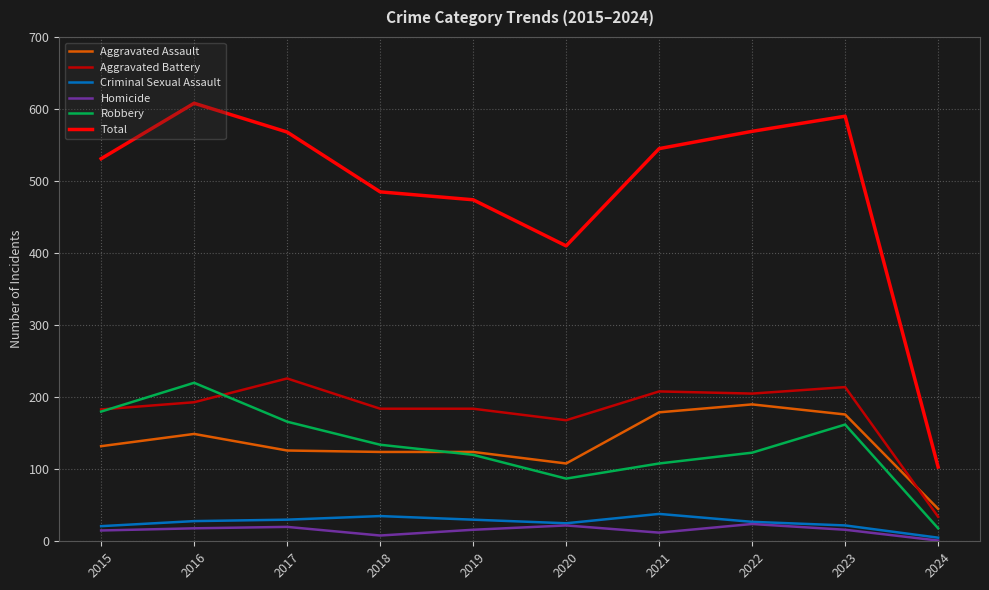

At which category is the sum across all series the highest?

2016